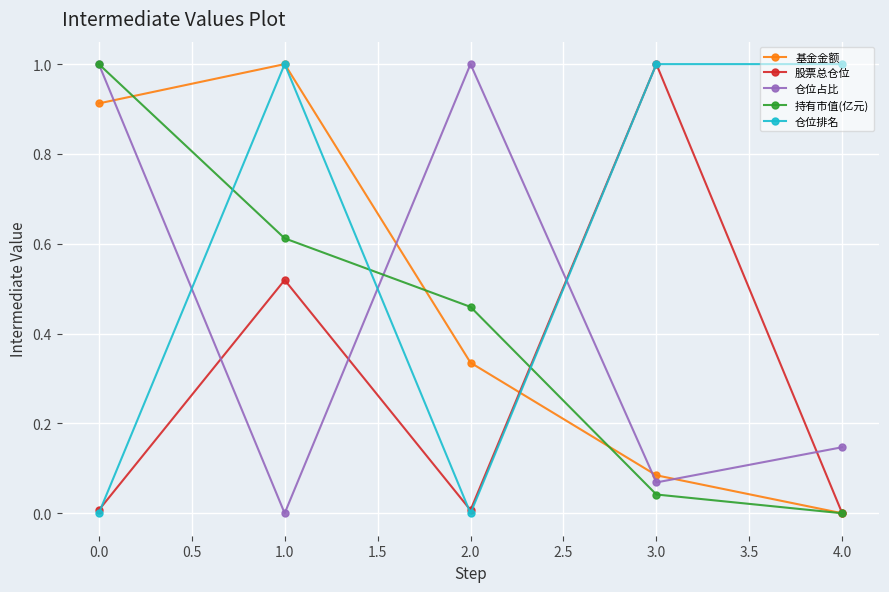

What is the label of the 1st point from the right?

4.0